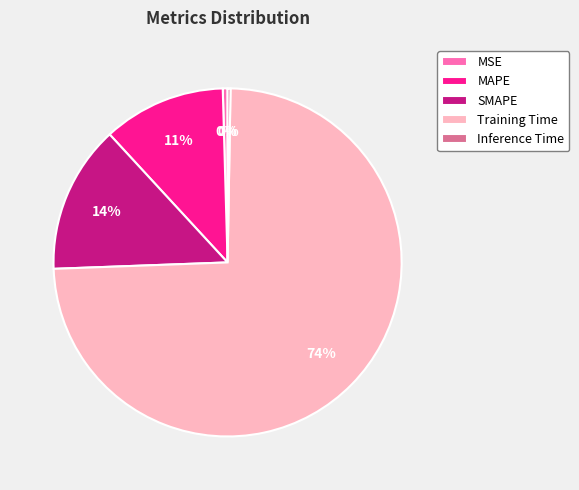

To the nearest percent, what is the average slice percentage?

20%